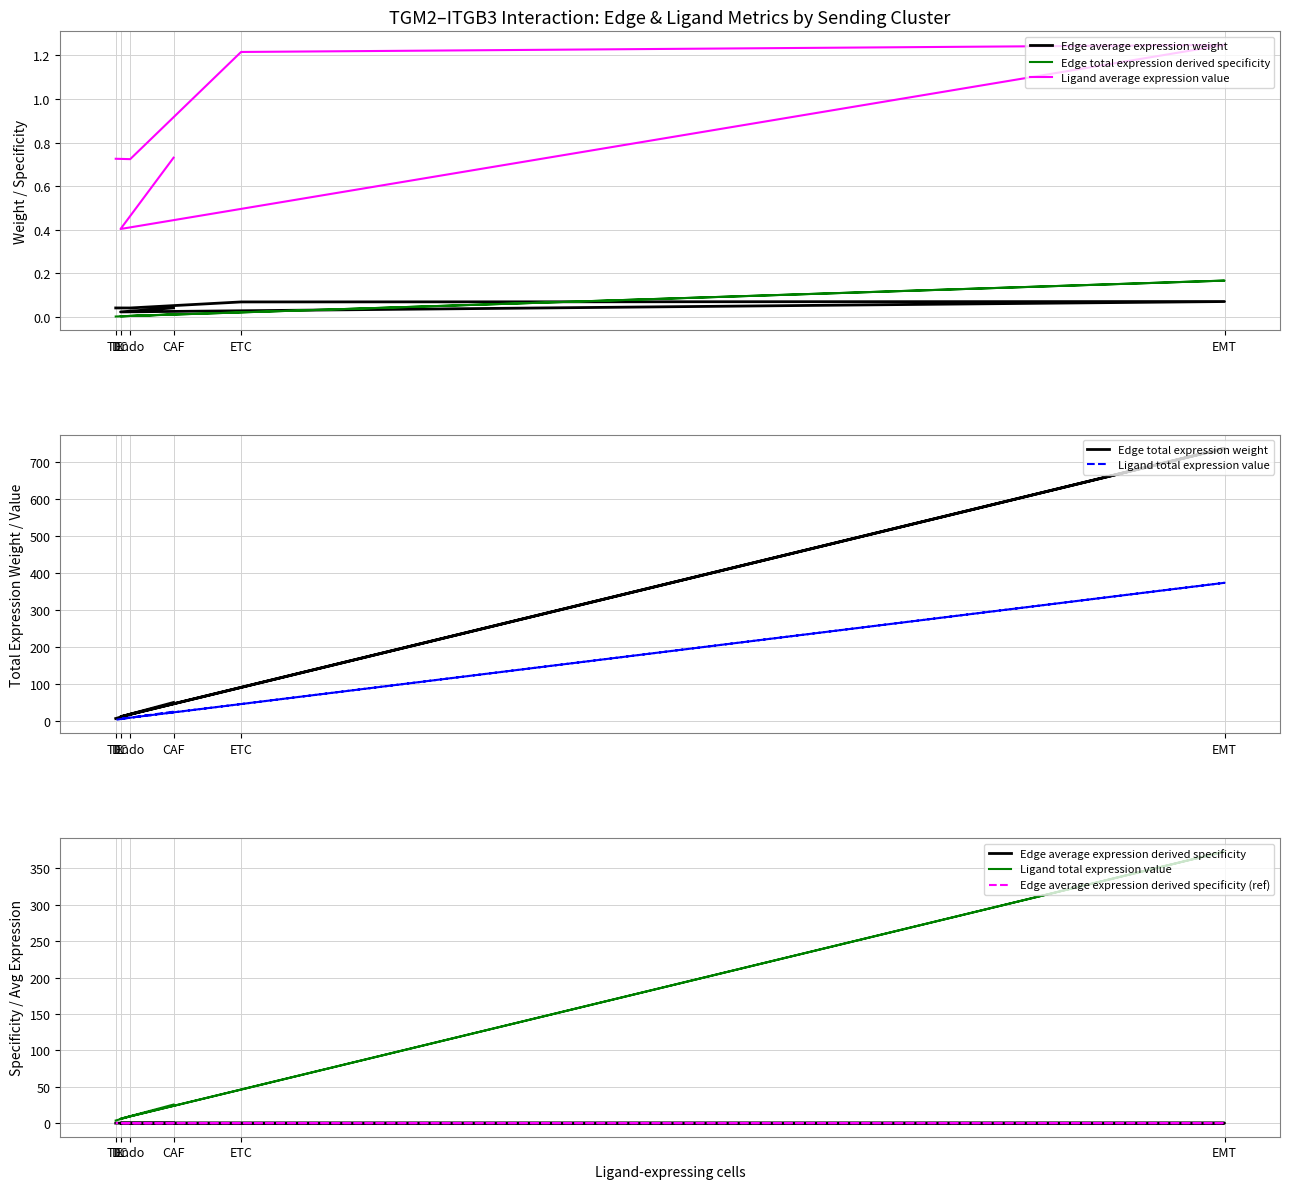

What is the label of the 3rd point from the left?

EMT